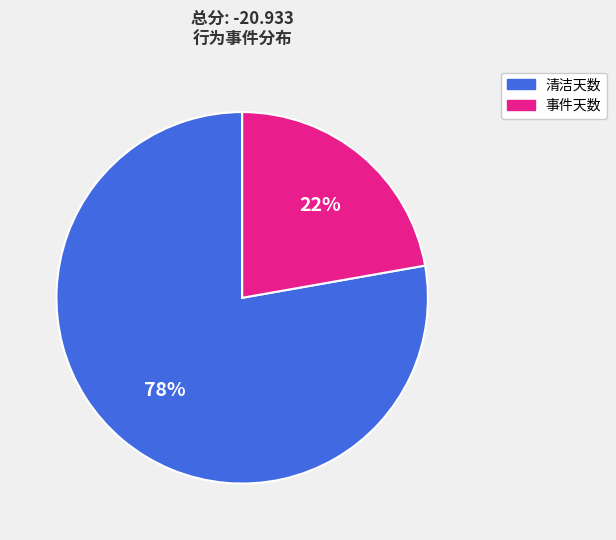

To the nearest percent, what is the difference between the largest and smallest slice percentages?

56%